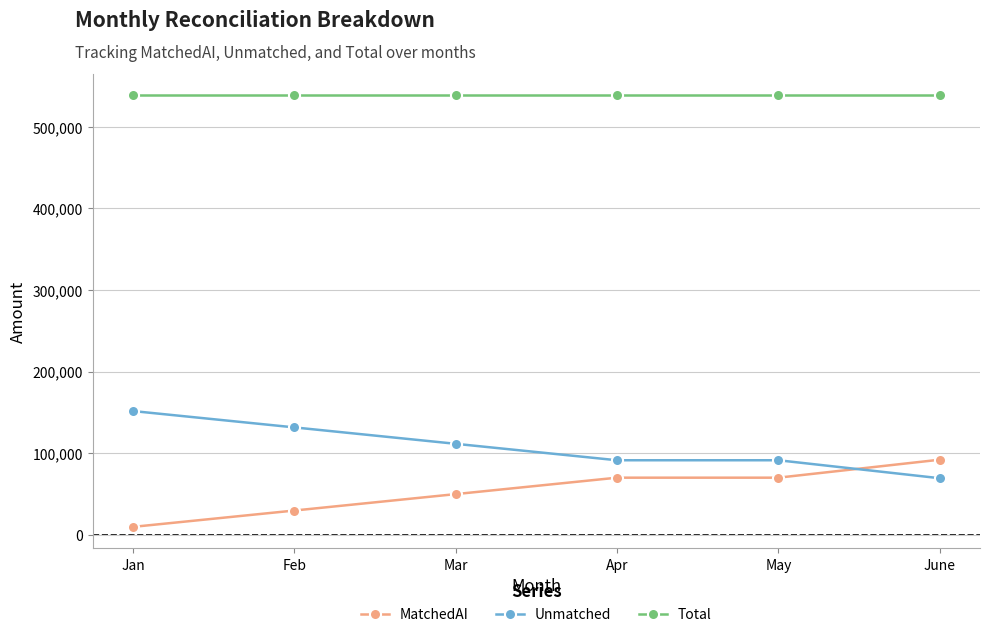

Does the chart display data point markers on the line(s)?

Yes